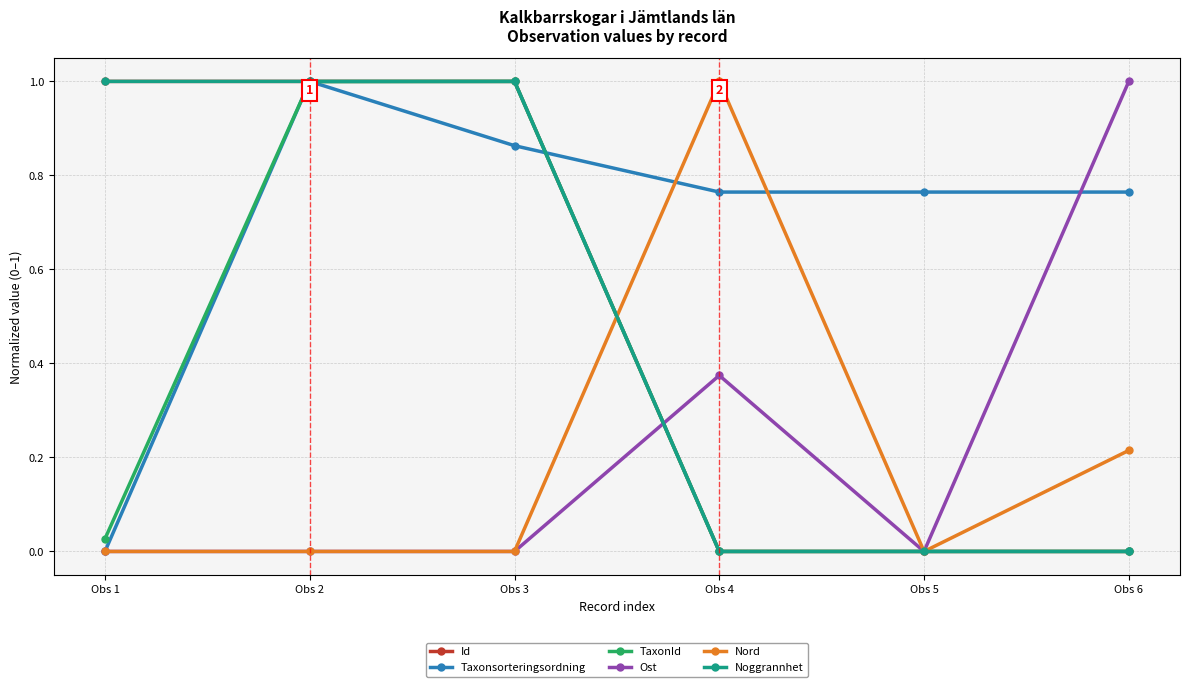

Which category has the lowest value in the Taxonsorteringsordning series?

Obs 1